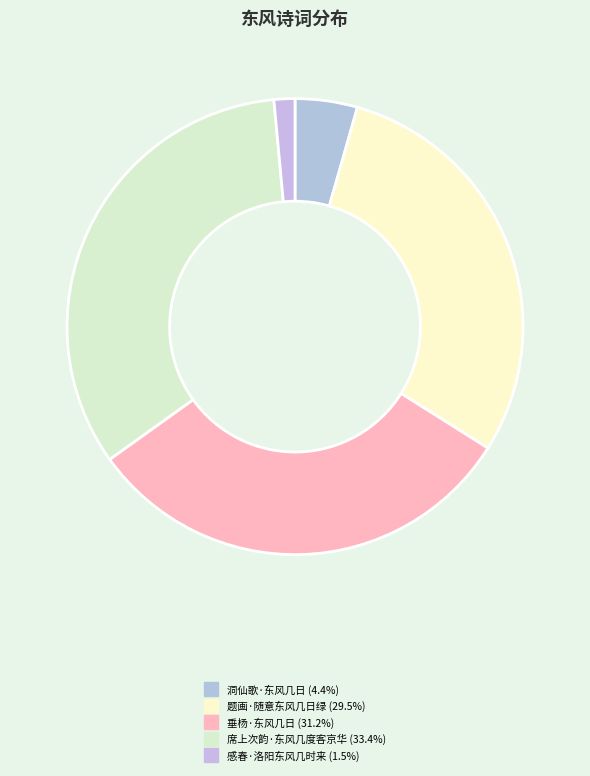

Rank the categories by value from lowest to highest.

感春·洛阳东风几时来, 洞仙歌·东风几日, 题画·随意东风几日绿, 垂杨·东风几日, 席上次韵·东风几度客京华